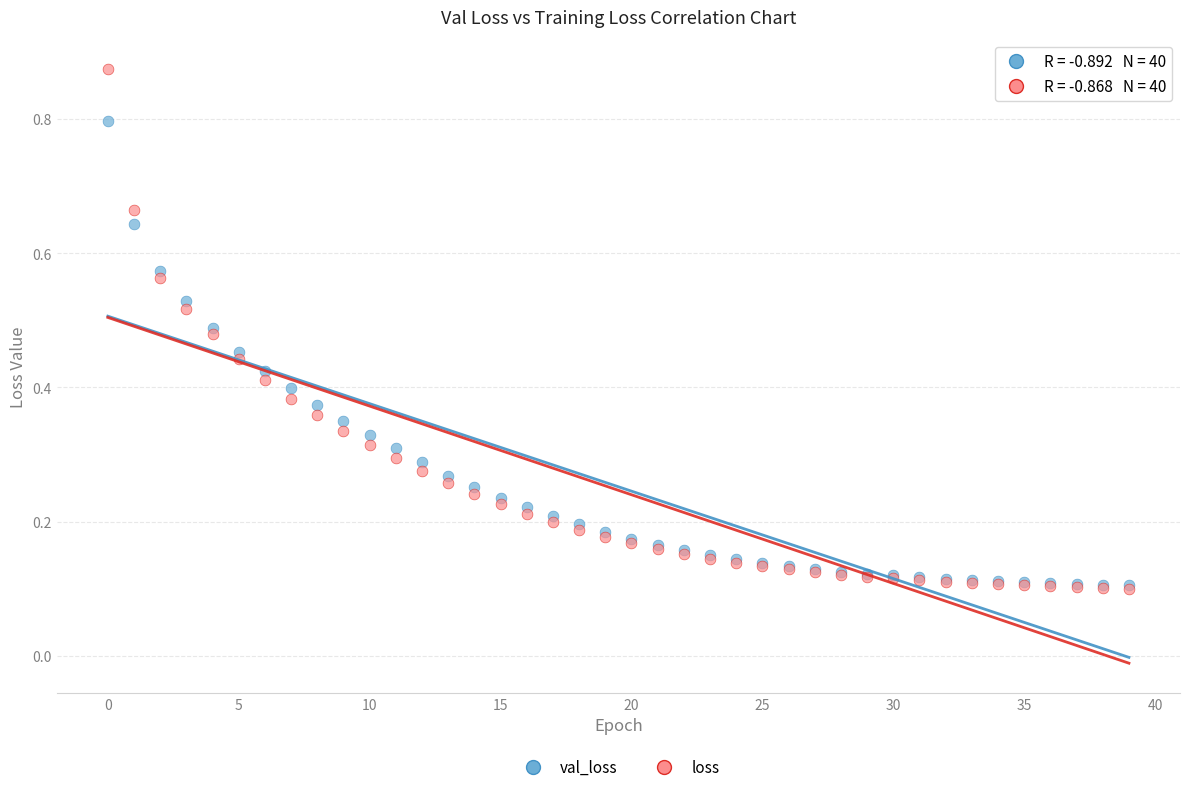

What are all the series names shown in the legend?

val_loss, loss